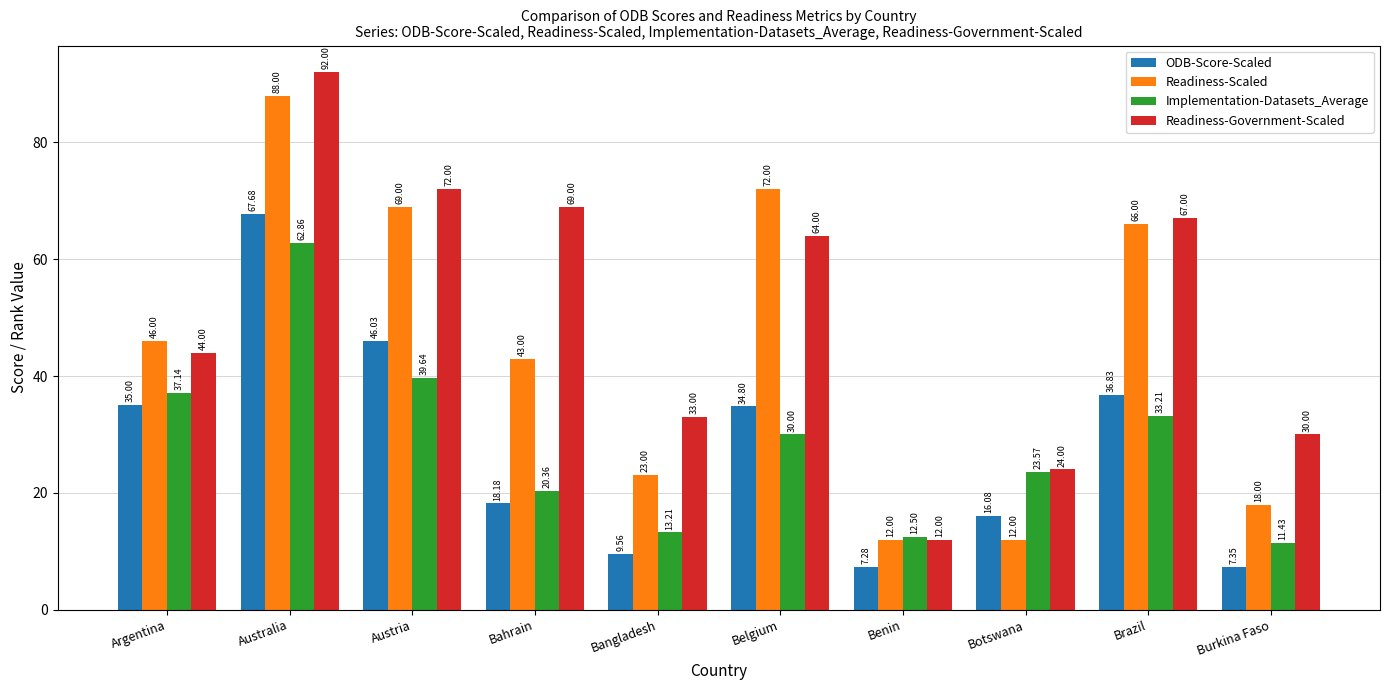

What are all the series names shown in the legend?

ODB-Score-Scaled, Readiness-Scaled, Implementation-Datasets_Average, Readiness-Government-Scaled